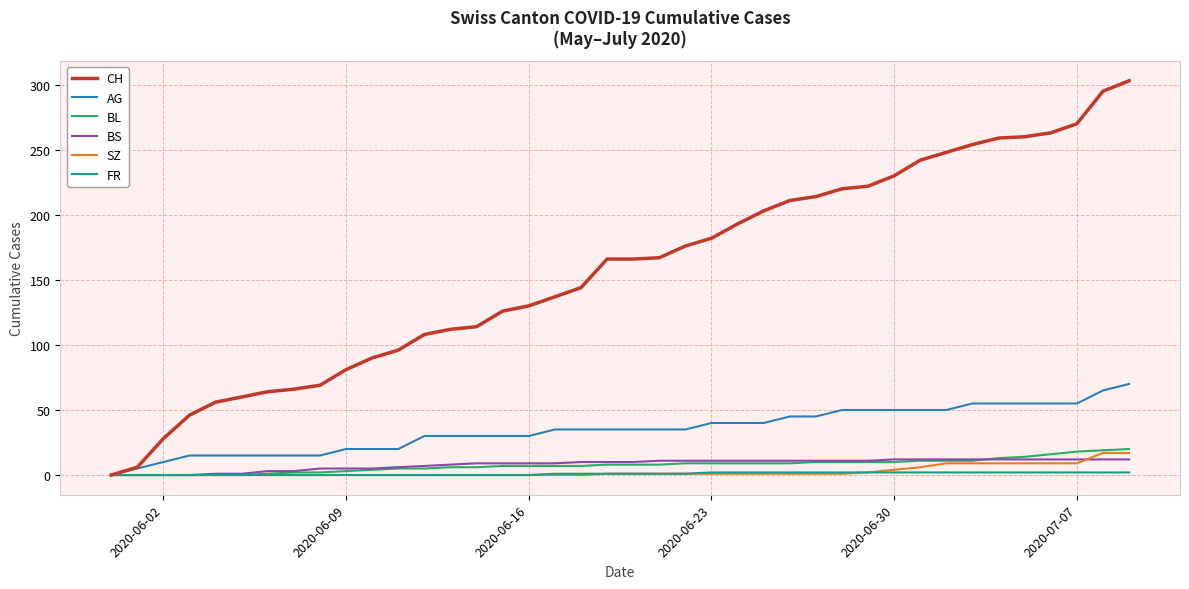

Rank the series by their maximum value, from lowest to highest.

FR, BS, SZ, BL, AG, CH